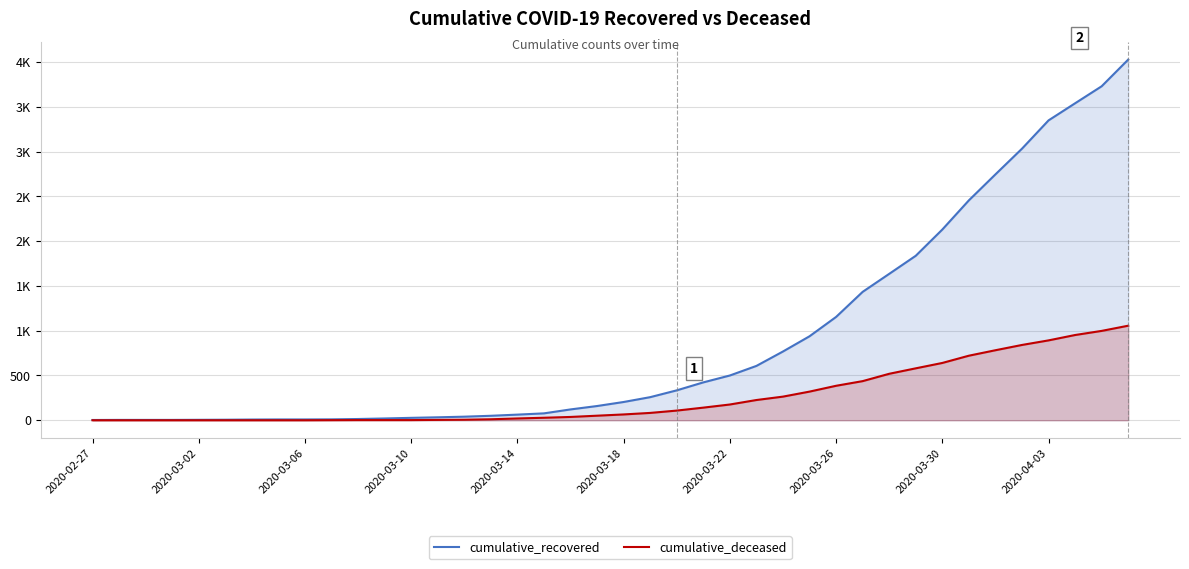

How many values in cumulative_deceased are above zero?

31